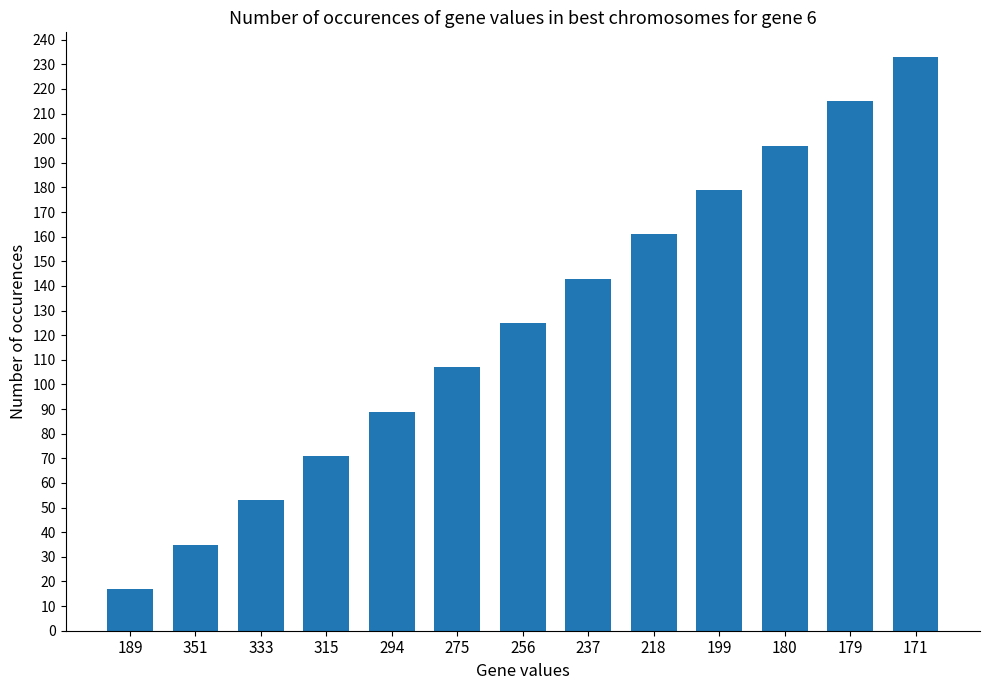

What is the difference between the values at 179 and 256?

90